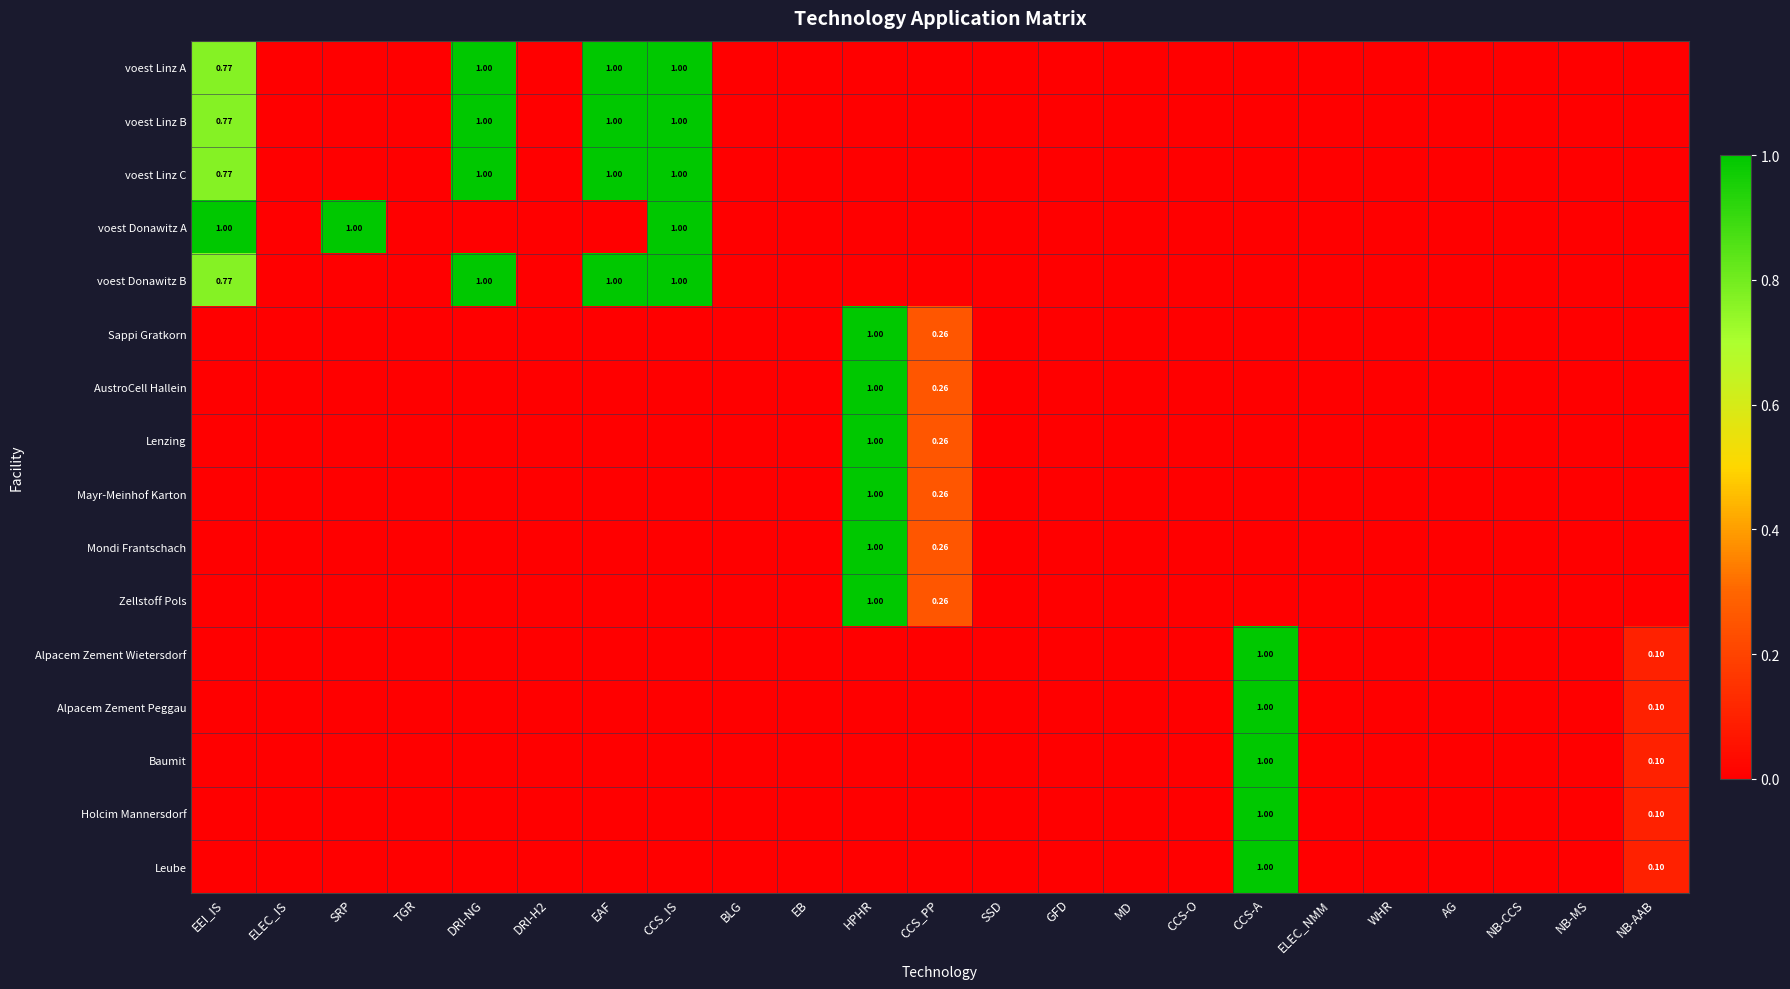

How many positive values does the Zellstoff Pols series have?

2